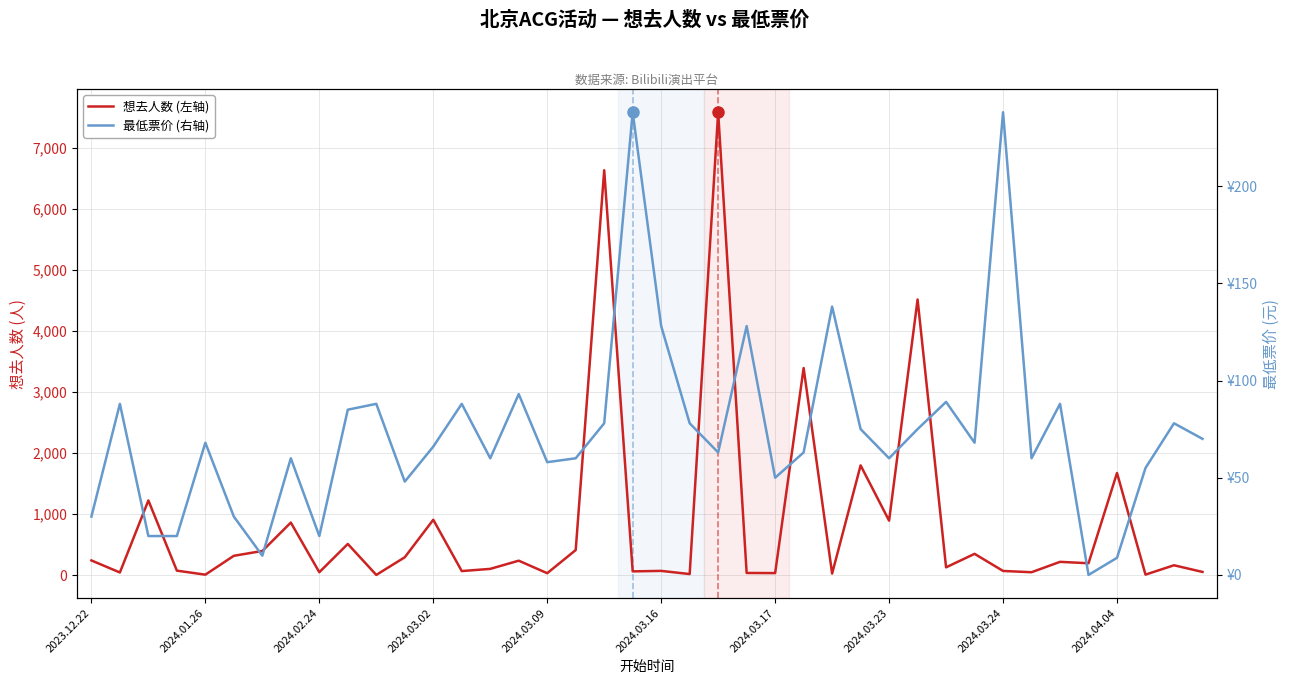

The 想去人数 series shows 125.6 at 2024.03.24. True or false?

False